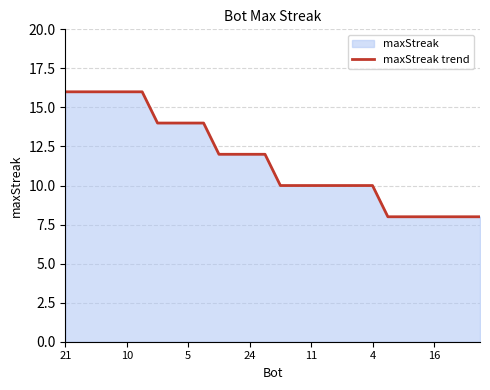

What is the ratio of the value at 21 to the value at 4?

1.6